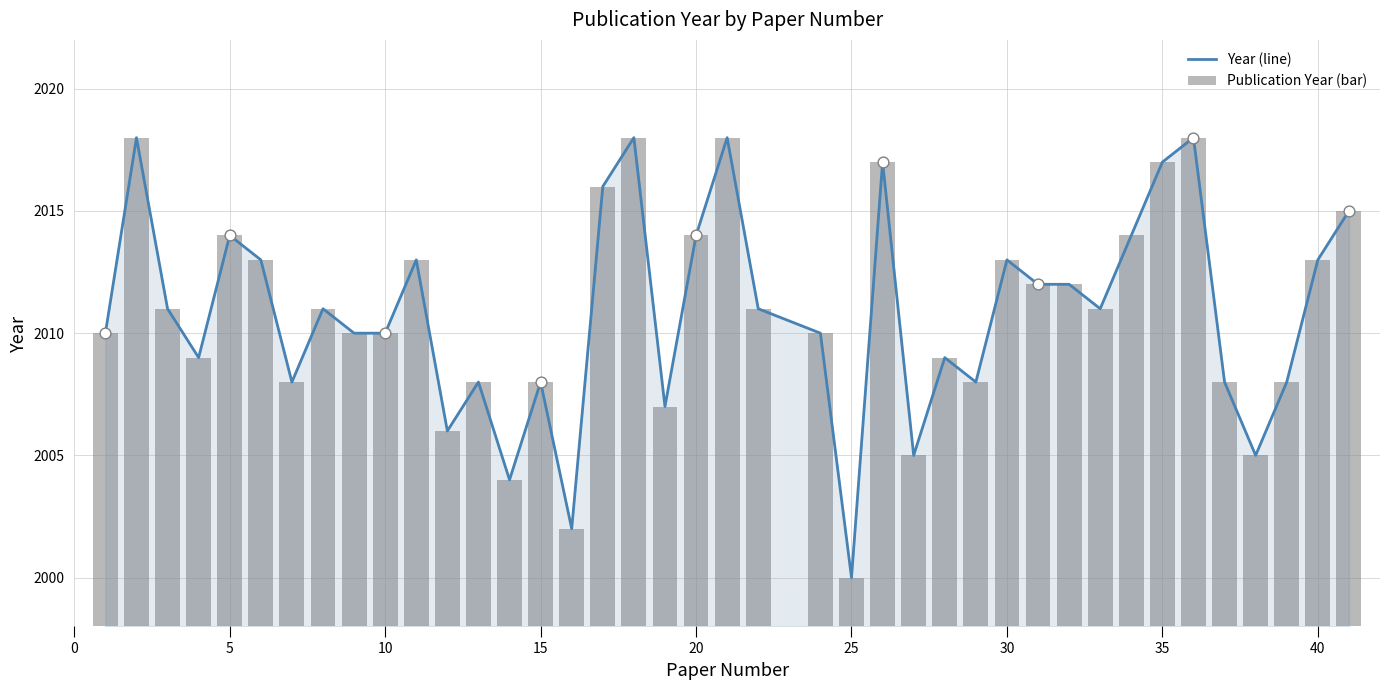

Which series has the largest total across all categories?

Year (line)